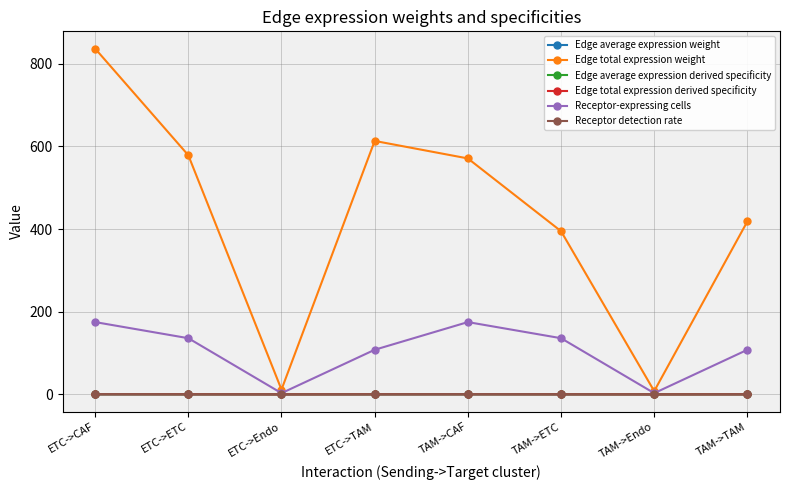

The value of Receptor detection rate at TAM->CAF is 0.7. True or false?

True